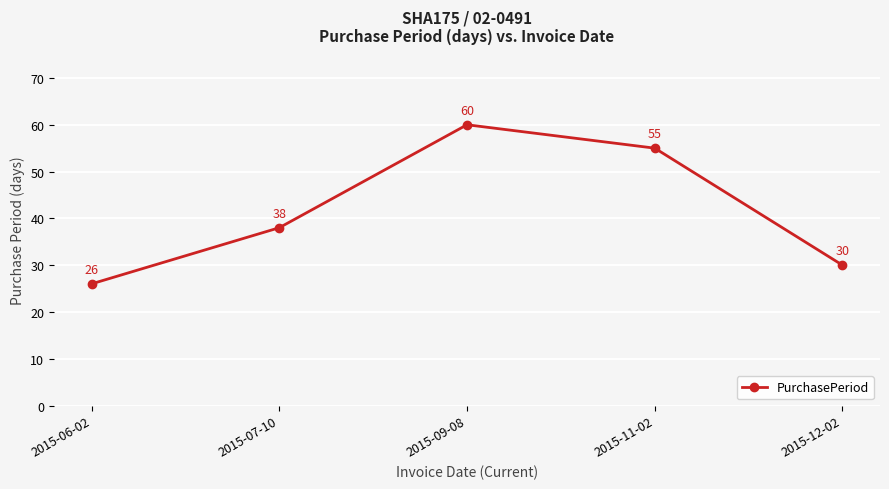

Does the chart display data point markers on the line(s)?

Yes